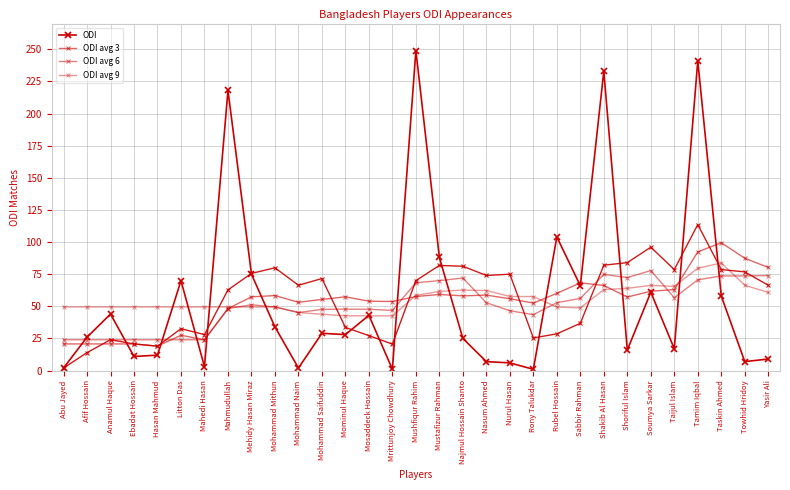

What is the sum of the ODI avg 6 values at Rony Talukdar and Mominul Haque?

91.4